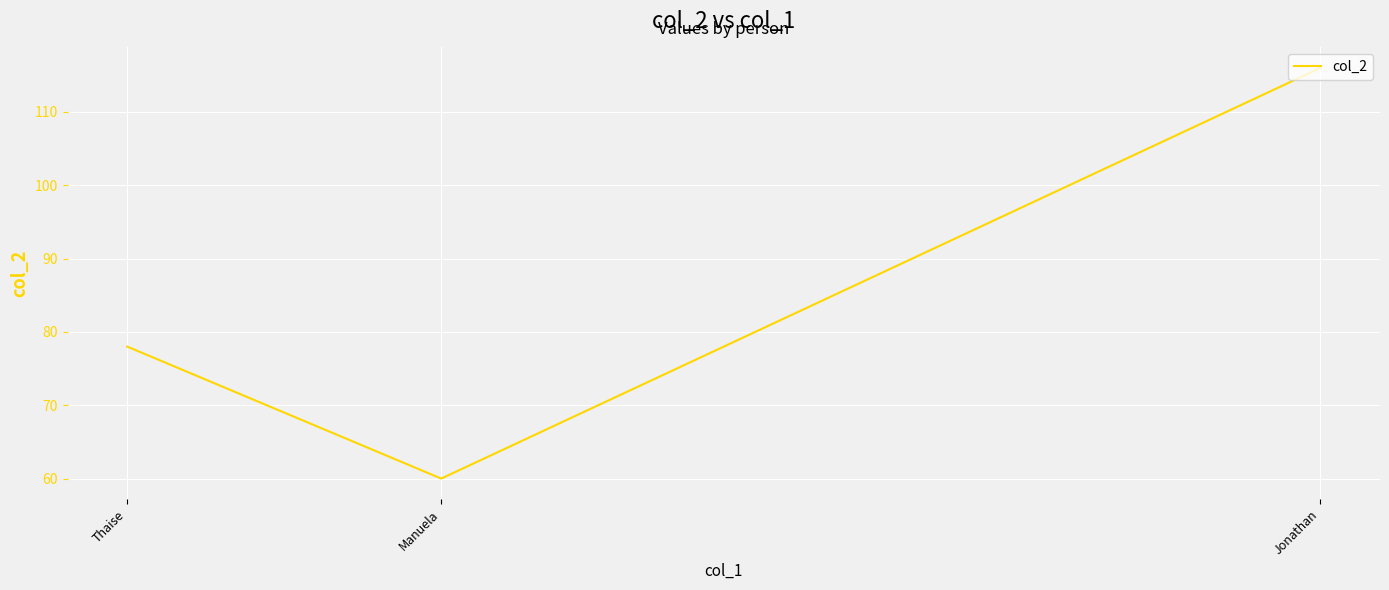

What is the sum of the values at Thaise and Jonathan?

194